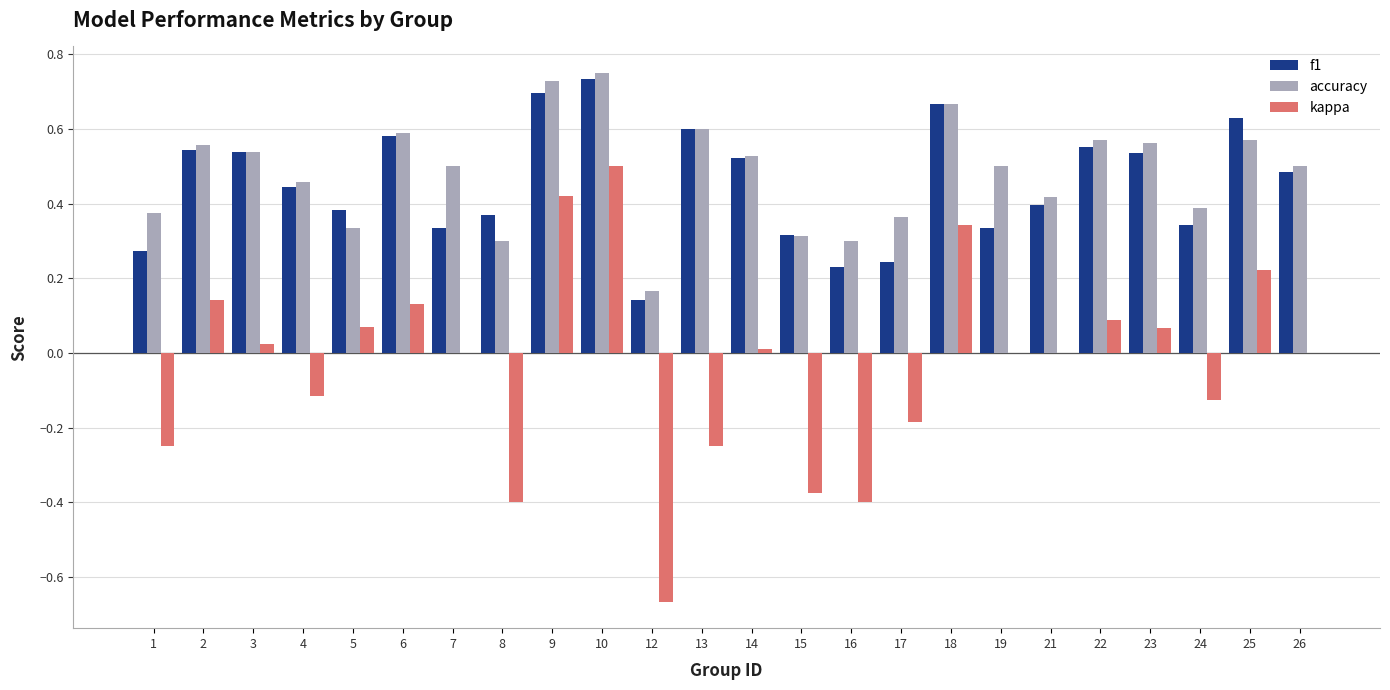

Which category has the highest value in the f1 series?

10